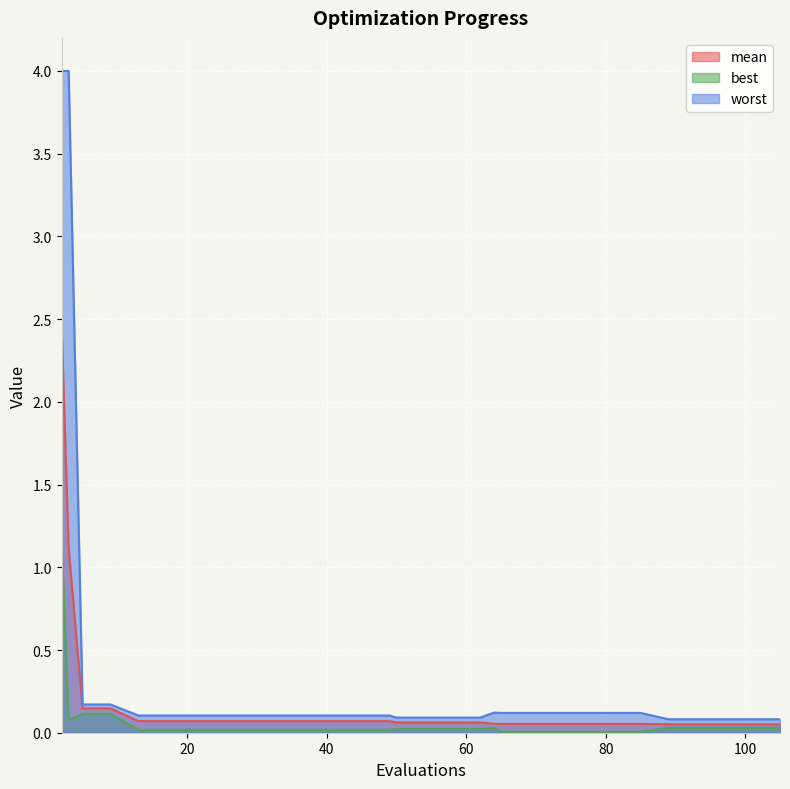

What value does the worst series have at 17?

0.1